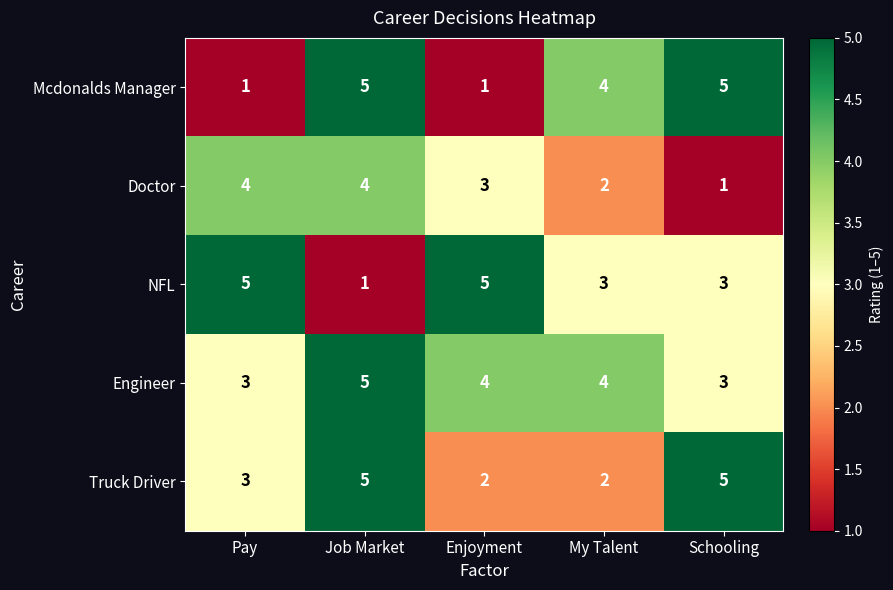

The value of Truck Driver at Job Market is 5. True or false?

True